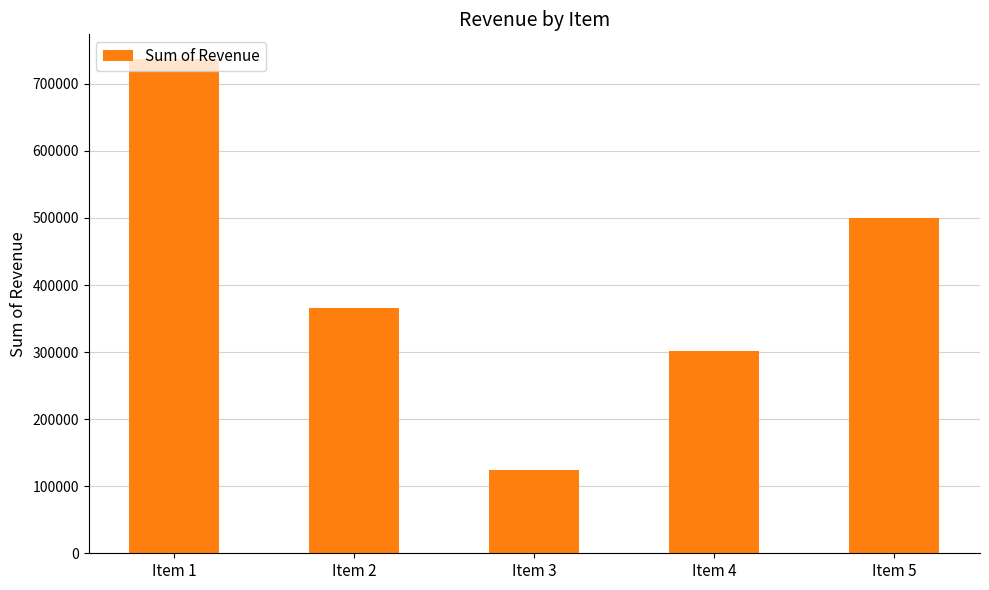

What is the difference between the values at Item 3 and Item 5?

374791